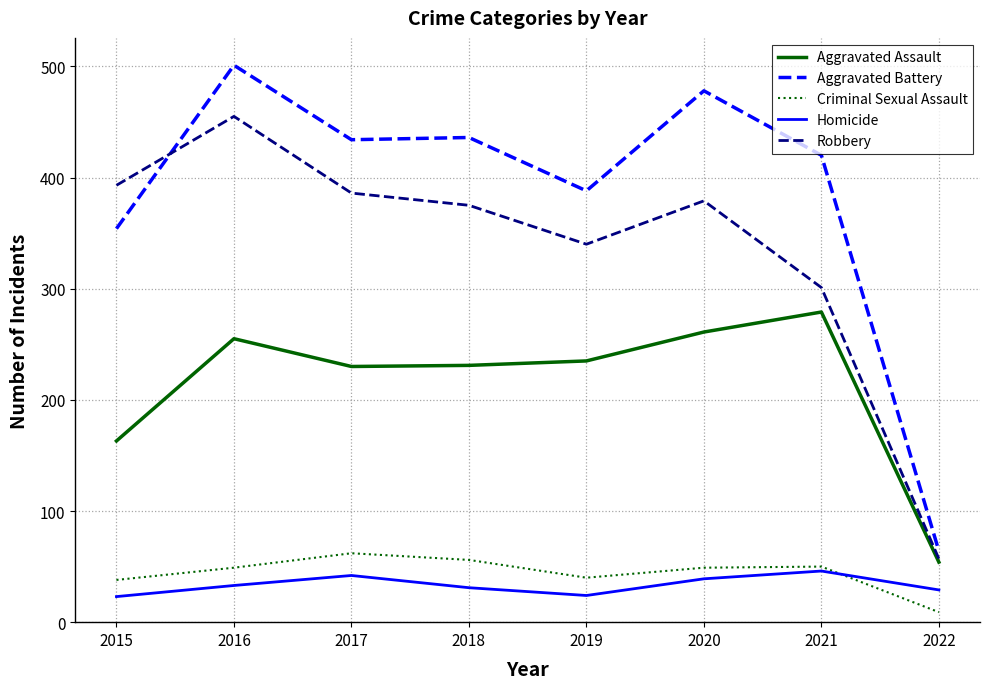

At which label does Aggravated Battery reach its peak?

2016